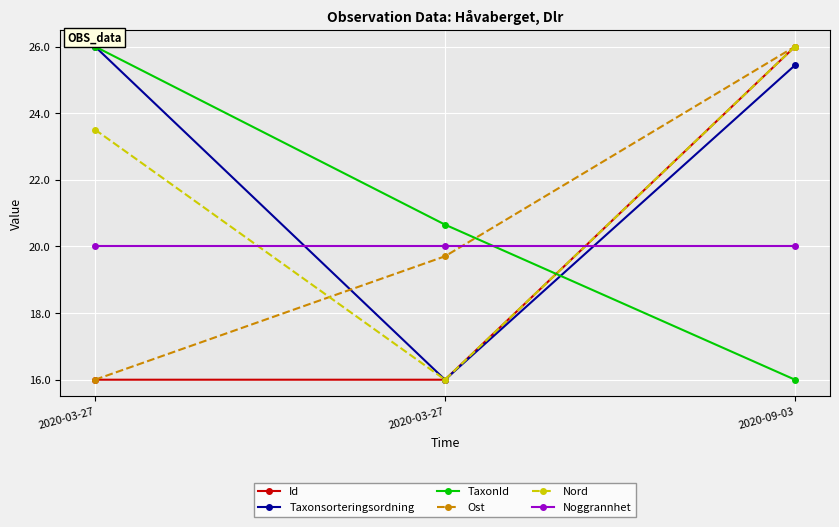

What is the total value across all series at 2020-09-03?

139.4